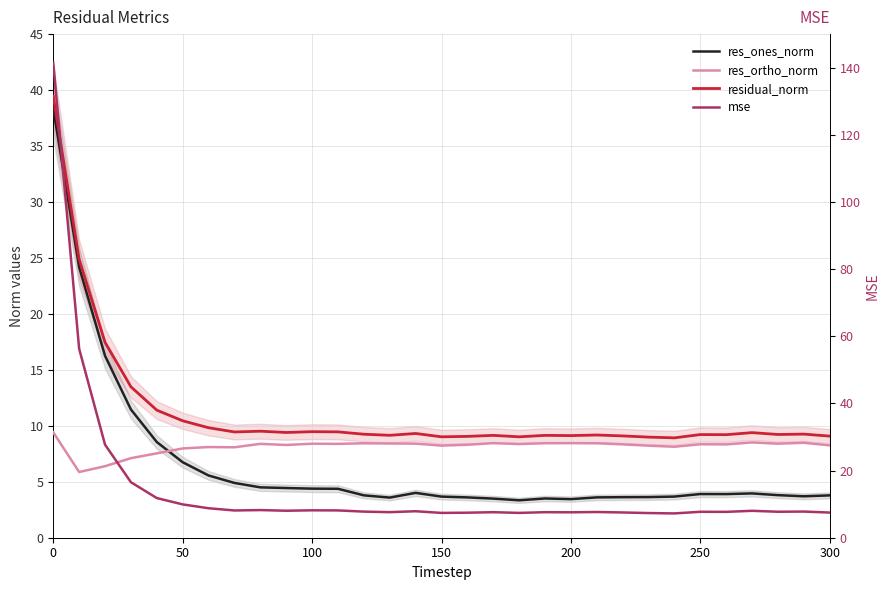

What is the maximum value for res_ortho_norm?

9.4